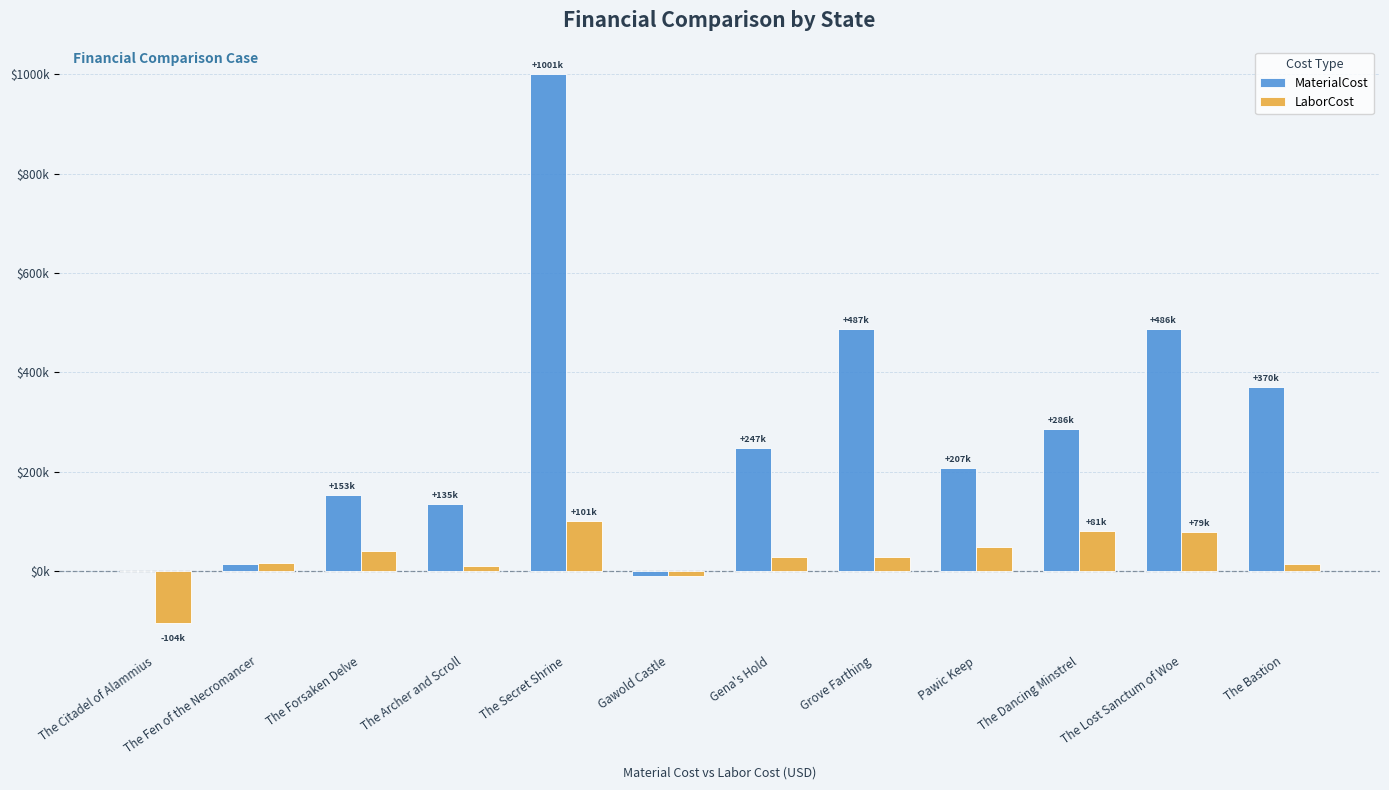

At which label does MaterialCost first exceed 247388?

The Secret Shrine